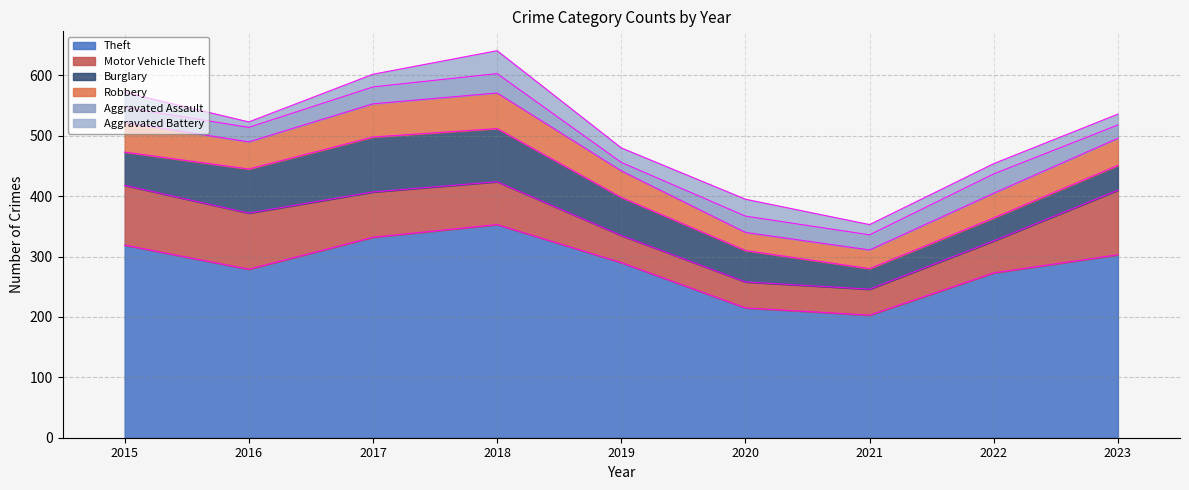

Which series has the largest range (max minus min)?

Theft